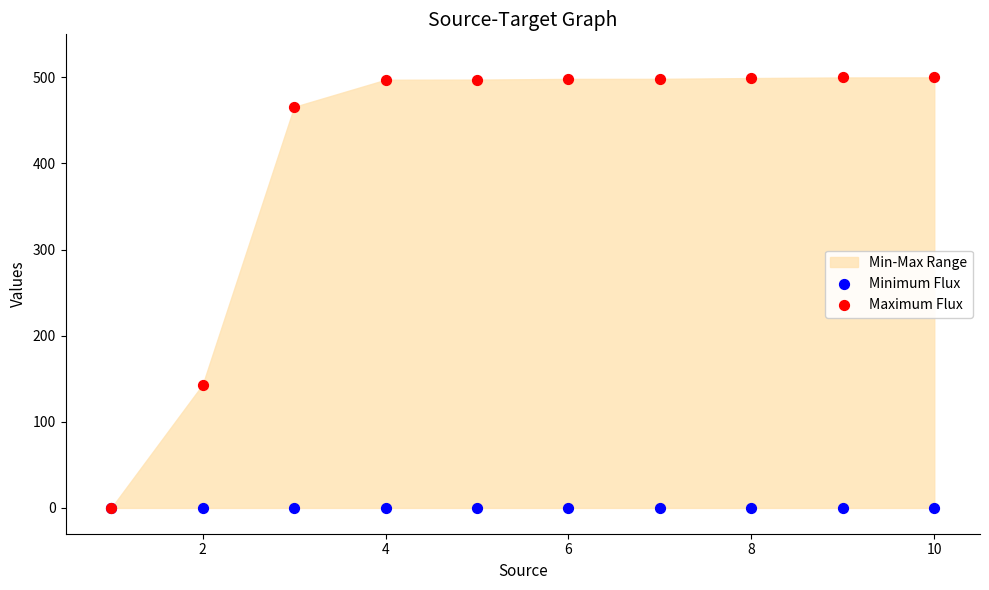

Which series reaches the maximum Y coordinate?

Maximum Flux